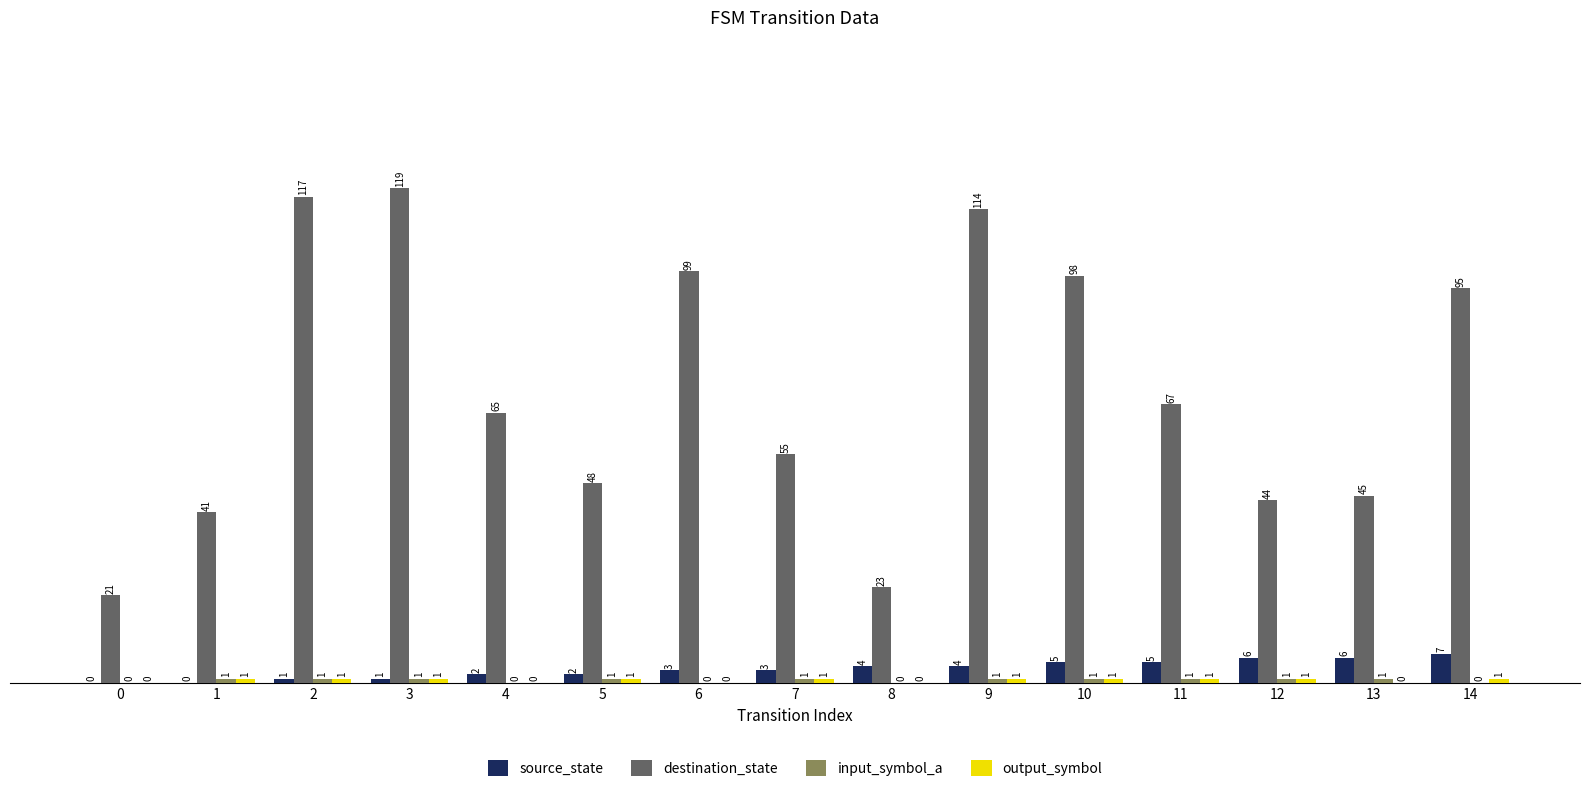

What value does the destination_state series have at 8, to the nearest 10?

20